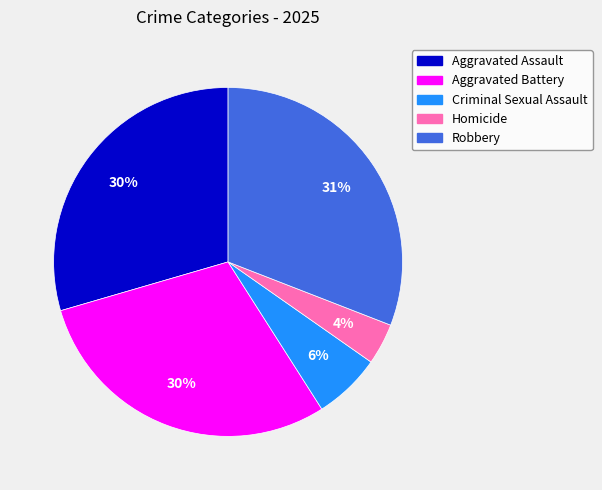

Count the number of slices in the pie.

5